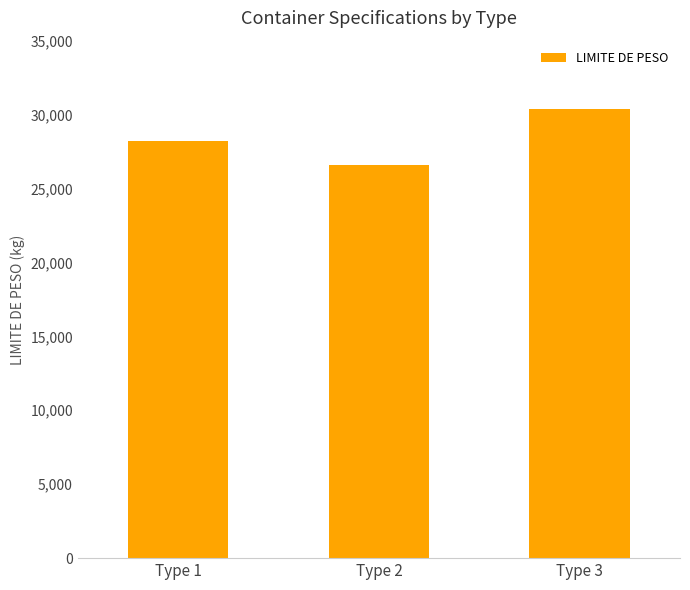

The chart shows a value of 28240 at Type 1. True or false?

True